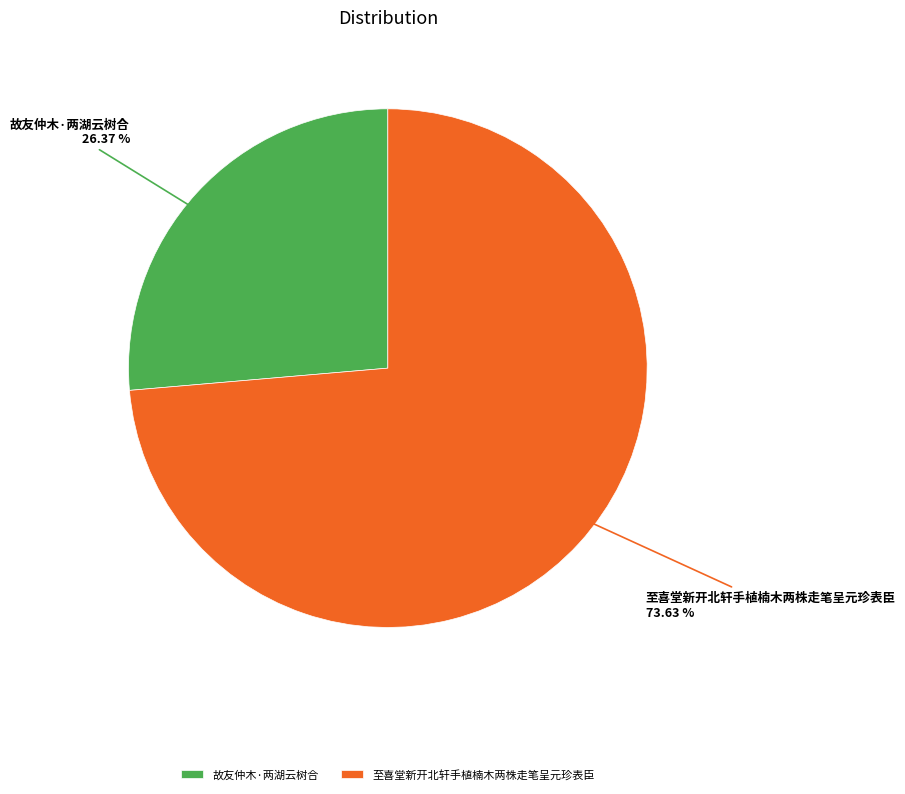

Which category has the smallest portion of the pie?

故友仲木·两湖云树合